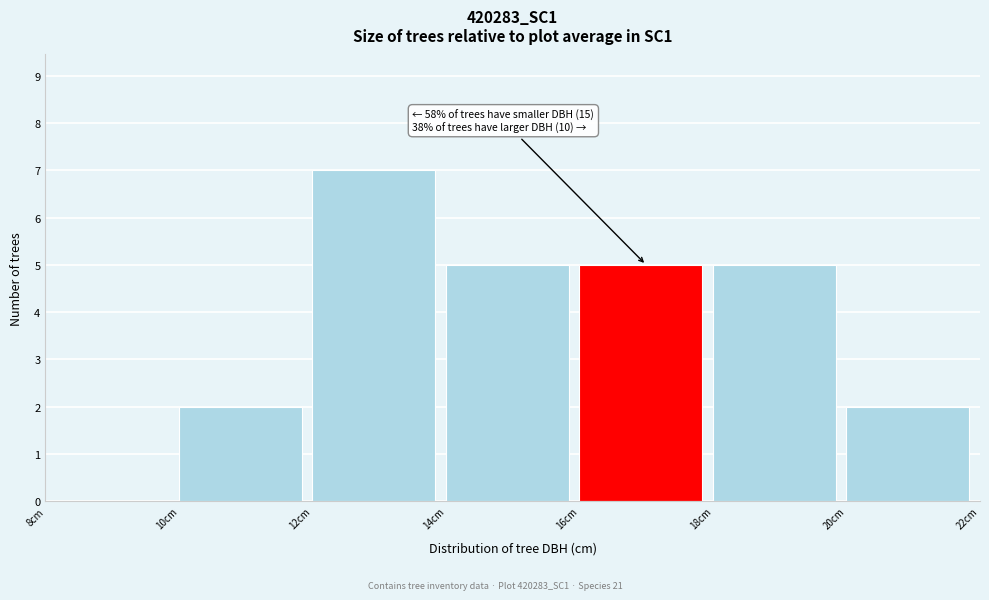

Over which range of the x-axis is the bar tallest?

12 to 14